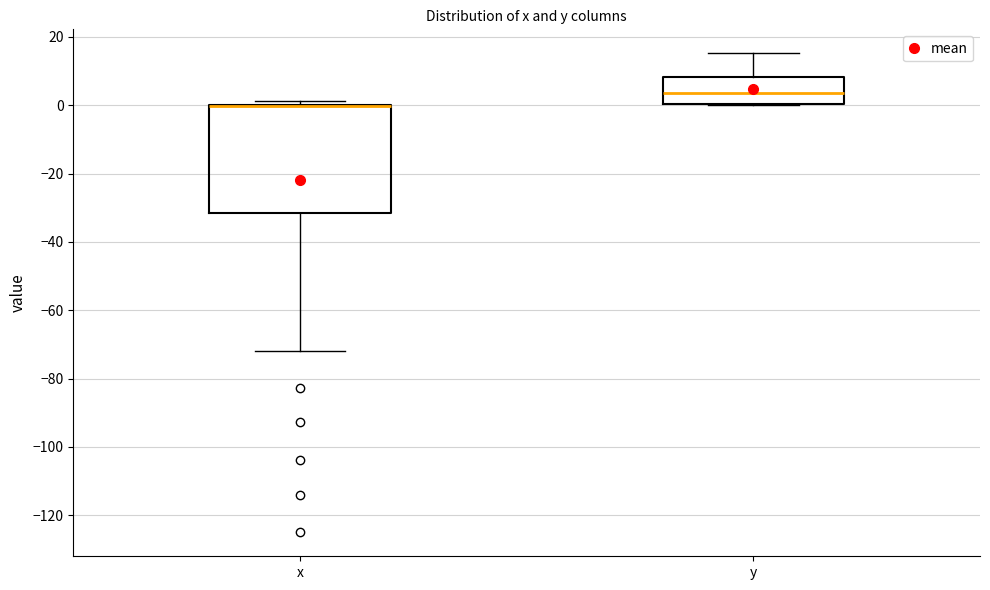

Reading left to right, read every box against the y-axis: the position of its median line, the range the box covers, and the ends of its whiskers. The values are not printed on the chart, so give them approximately, as read against the axis.

x: median 0 (drawn on the box's upper edge), box -32 to 0, whiskers -72 to 2
y: median 4, box 0 to 8, whiskers 0 to 16